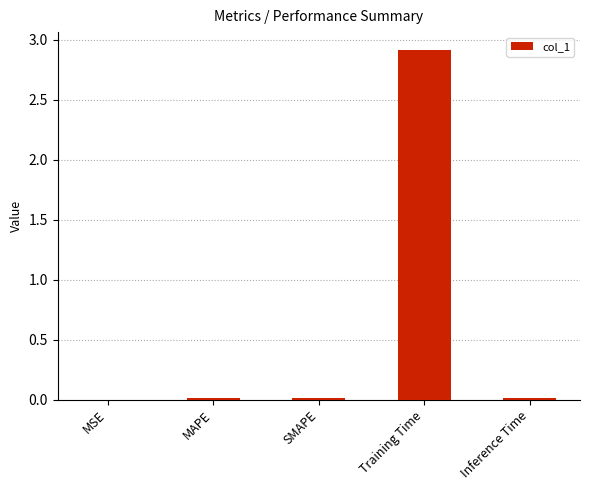

What is the greatest value displayed?

2.9